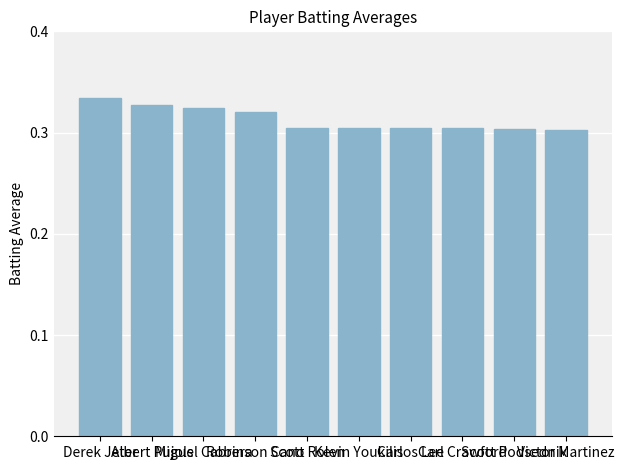

The value at Scott Rolen is 0.2. True or false?

False